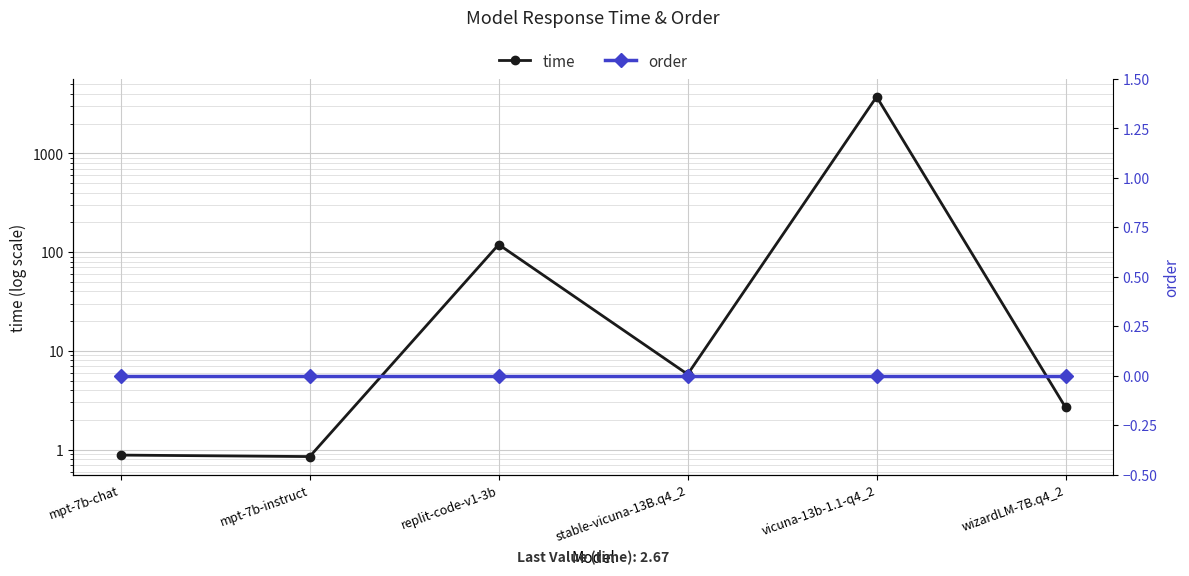

At which label is order closest to 0?

mpt-7b-chat